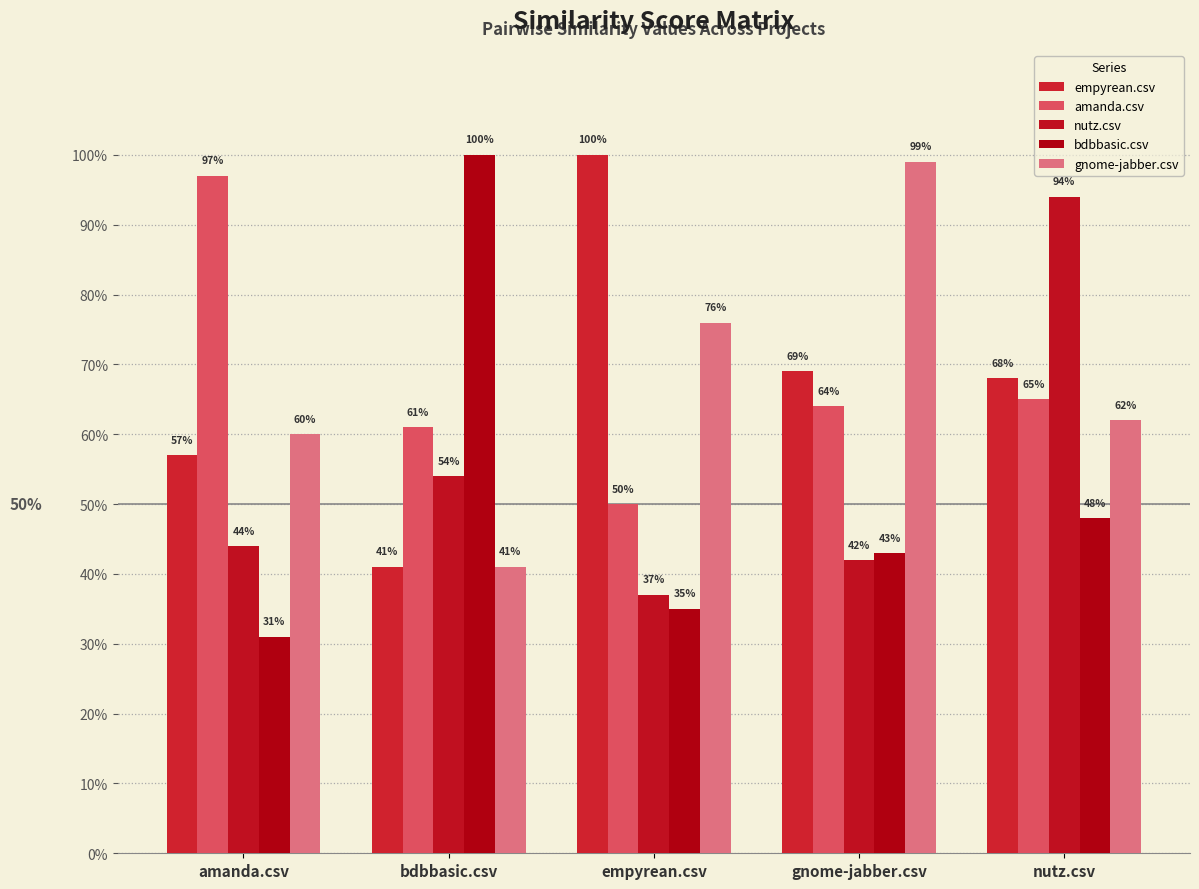

Are the bars grouped side by side (vs. stacked)?

Yes